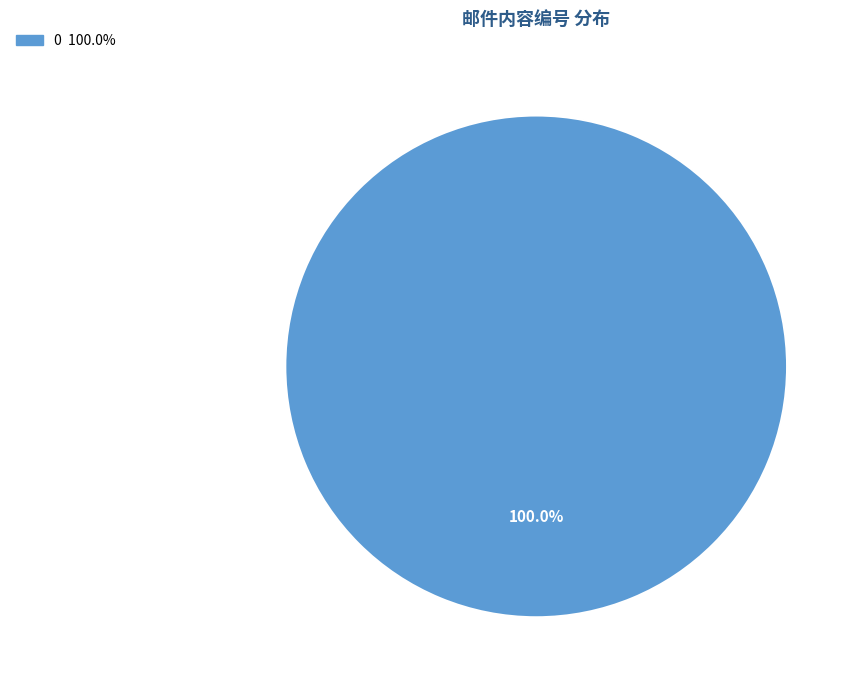

Is there a majority slice in this chart?

Yes